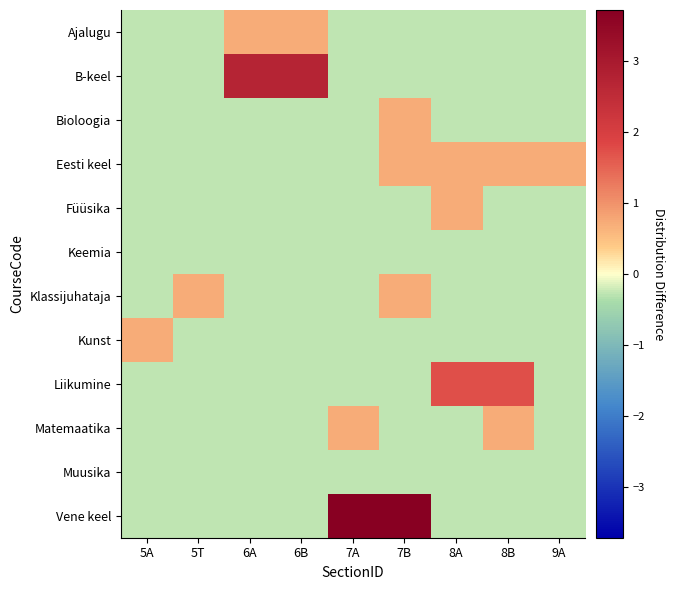

Which series has the largest total across all categories?

Vene keel